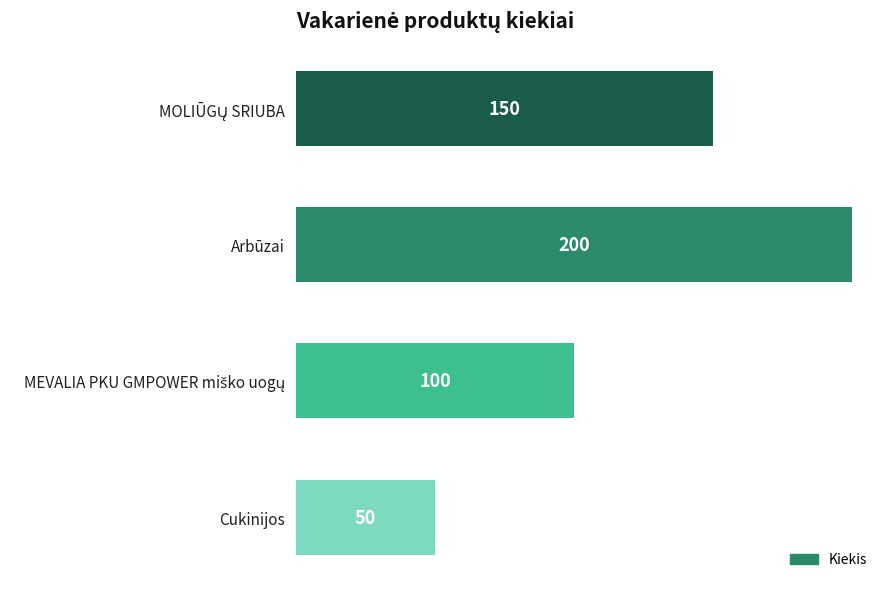

Is it true that the value at Cukinijos is 50?

True